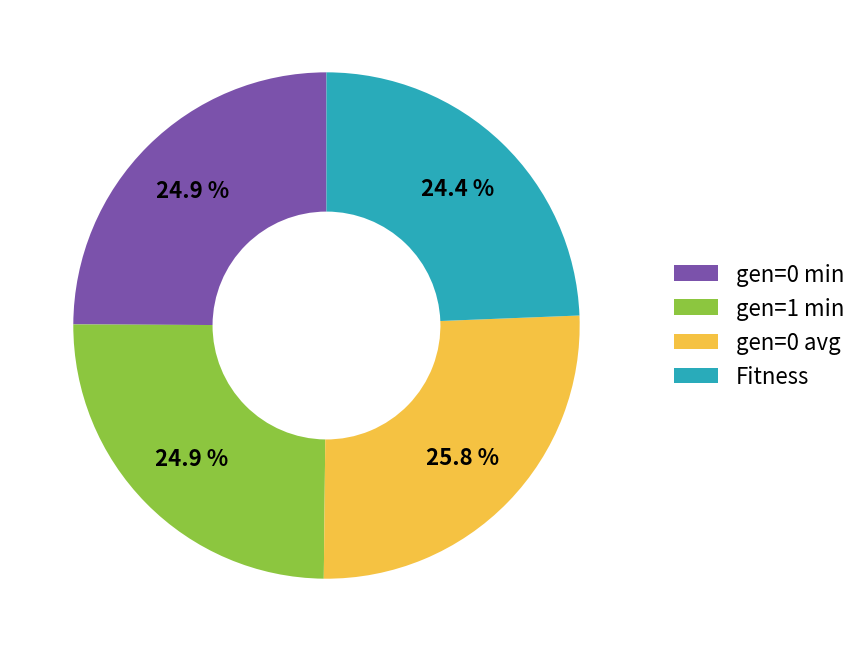

Count the number of slices in the pie.

4